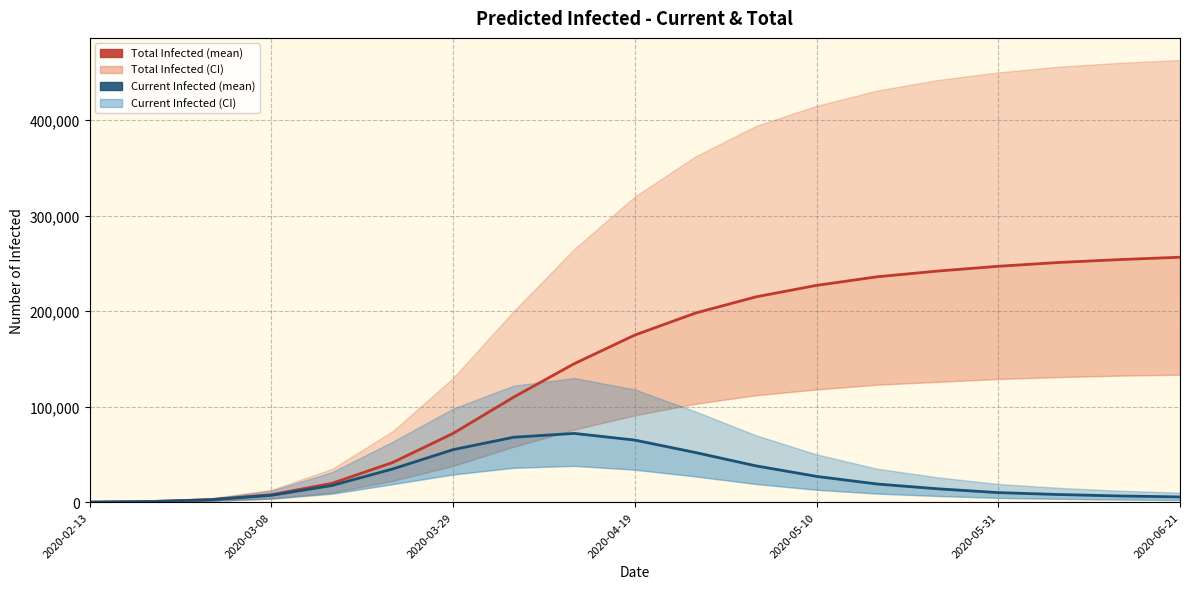

In predicted_current_infected_mean, how many points are higher than both neighbors (excluding endpoints)?

1